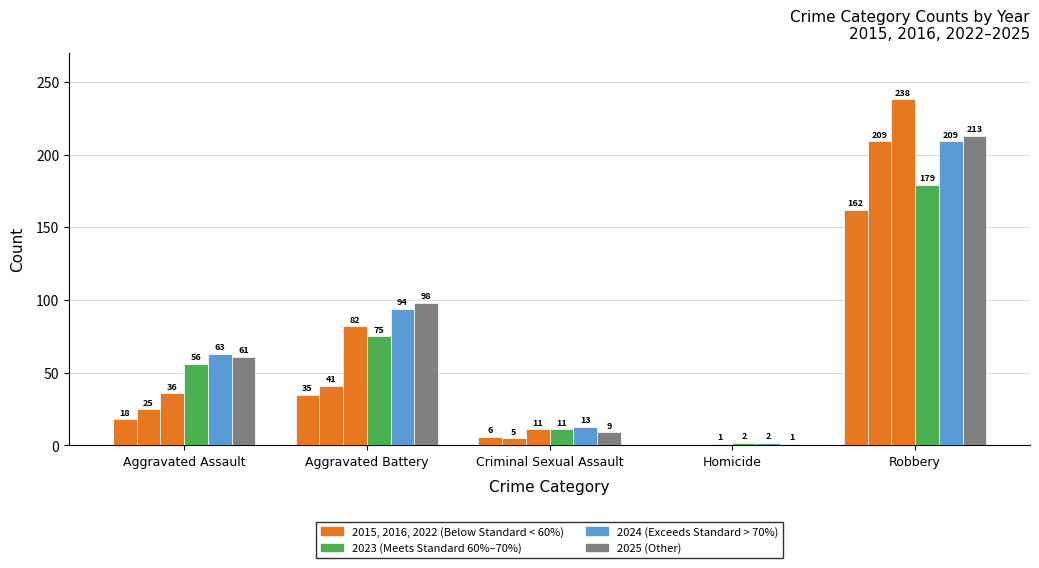

Are the bars grouped side by side (vs. stacked)?

Yes